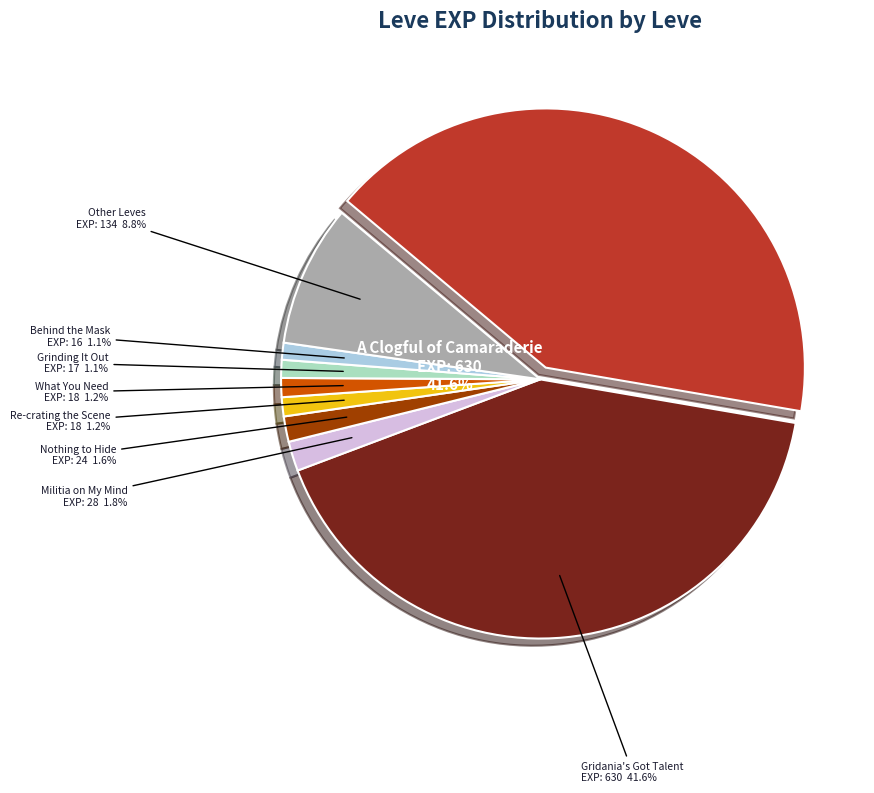

What is the largest slice in the pie chart?

A Clogful of Camaraderie